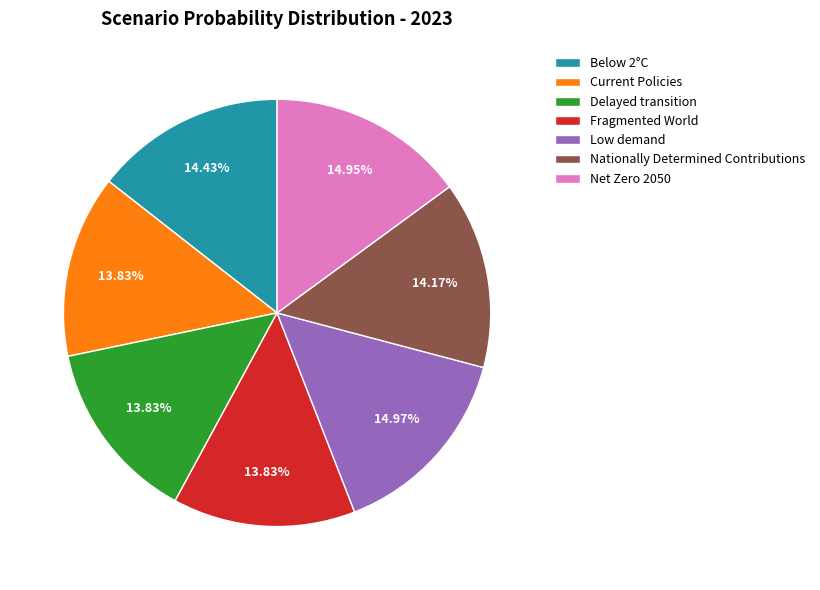

Is Net Zero 2050 the majority of the pie?

No